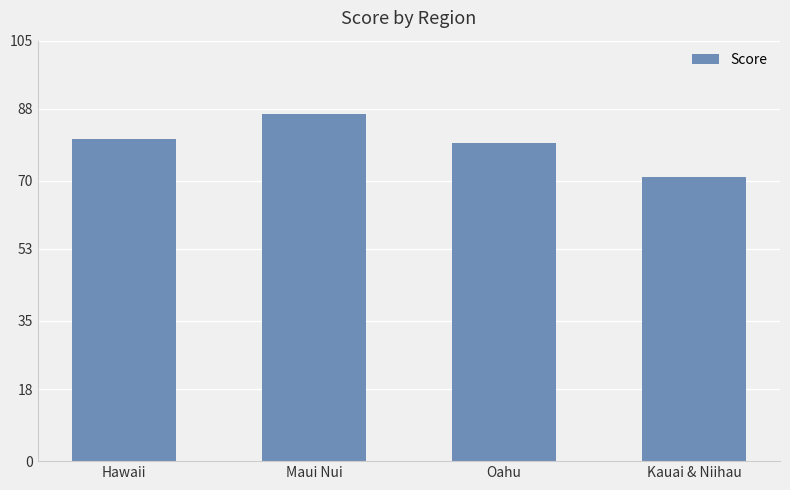

What is the change in value from Hawaii to Maui Nui?

+6.1